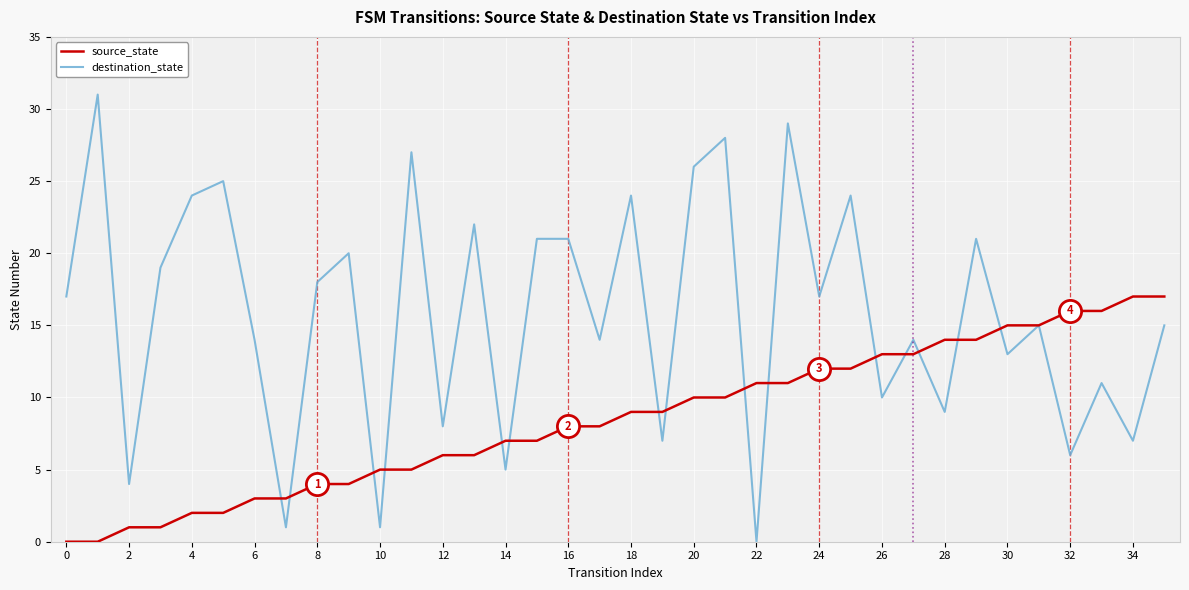

Reading right to left, extract all data points from this chart.

source_state: 17	17	16	16	15	15	14	14	13	13	12	12	11	11	10	10	9	9	8	8	7	7	6	6	5	5	4	4	3	3	2	2	1	1	0	0
destination_state: 15	7	11	6	15	13	21	9	14	10	24	17	29	0	28	26	7	24	14	21	21	5	22	8	27	1	20	18	1	14	25	24	19	4	31	17